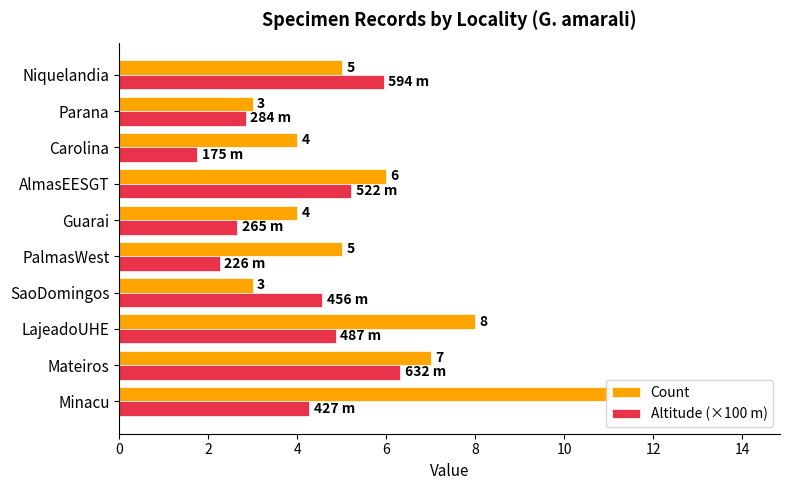

Which series changed the most between PalmasWest and Niquelandia?

Altitude (×100 m)